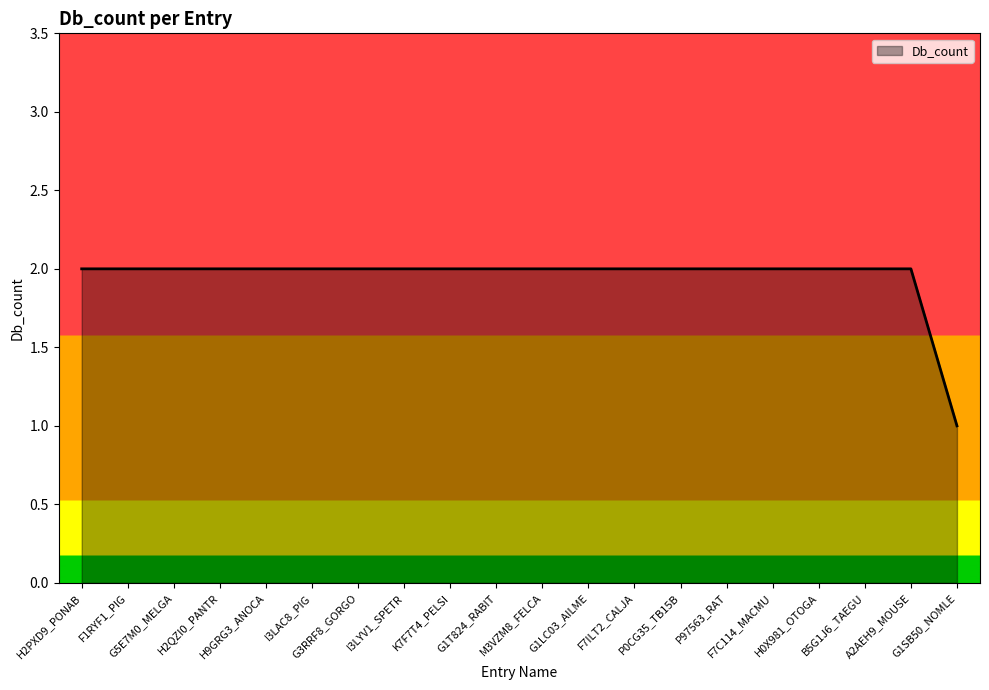

Is this an area chart (filled region under the line)?

Yes